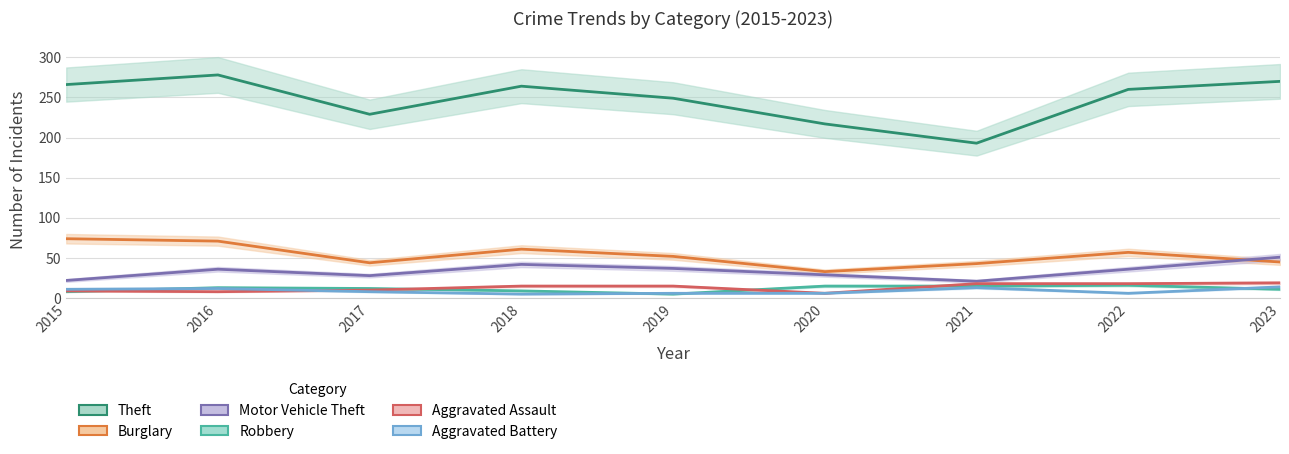

At 2016, list the series in order from smallest to largest.

Aggravated Assault, Aggravated Battery, Robbery, Motor Vehicle Theft, Burglary, Theft